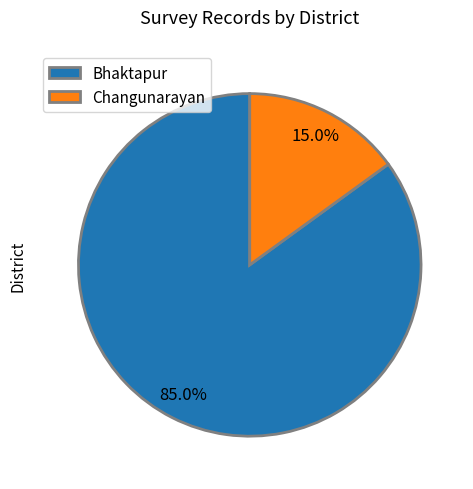

Which category has the biggest portion of the pie?

Bhaktapur